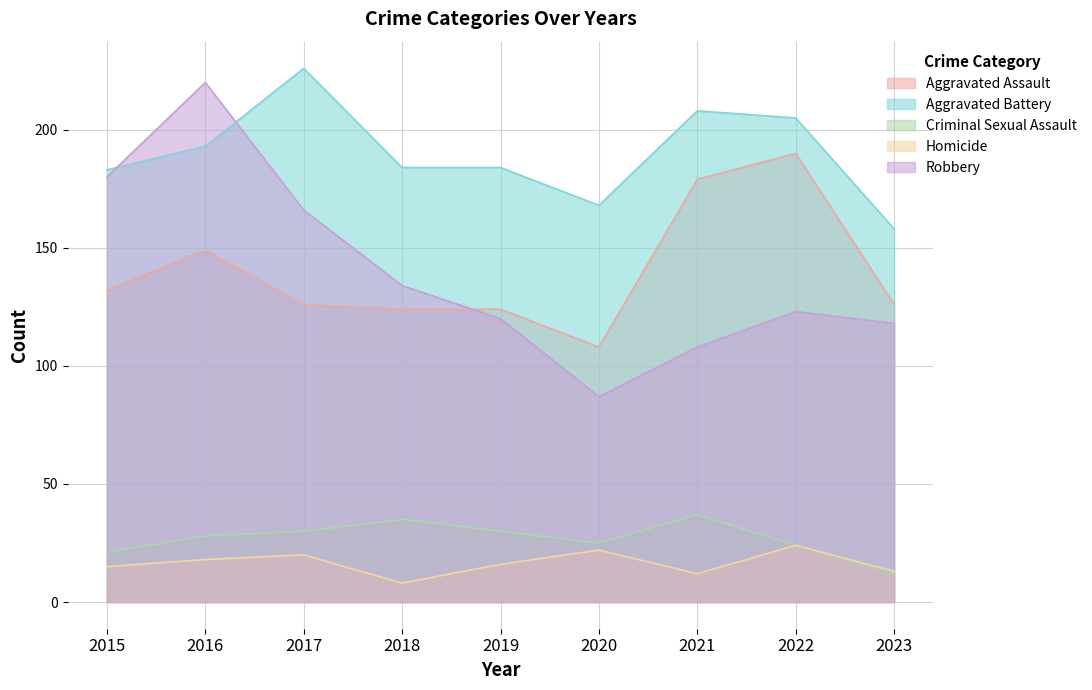

Is it true that Aggravated Assault equals 149 at 2016?

True